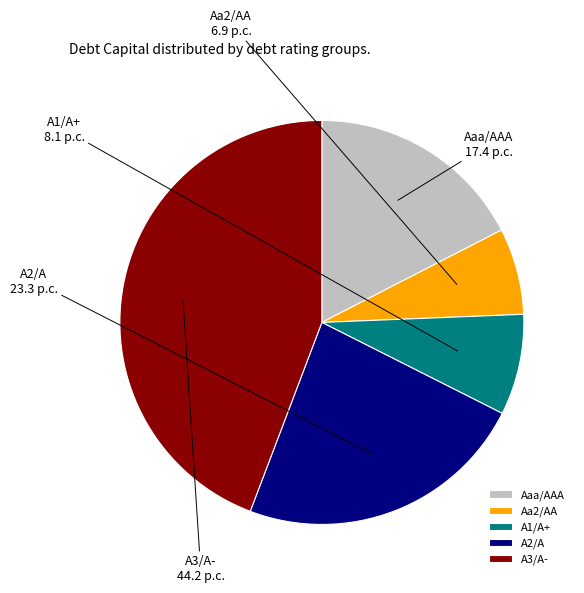

Is A3/A- the majority of the pie?

No